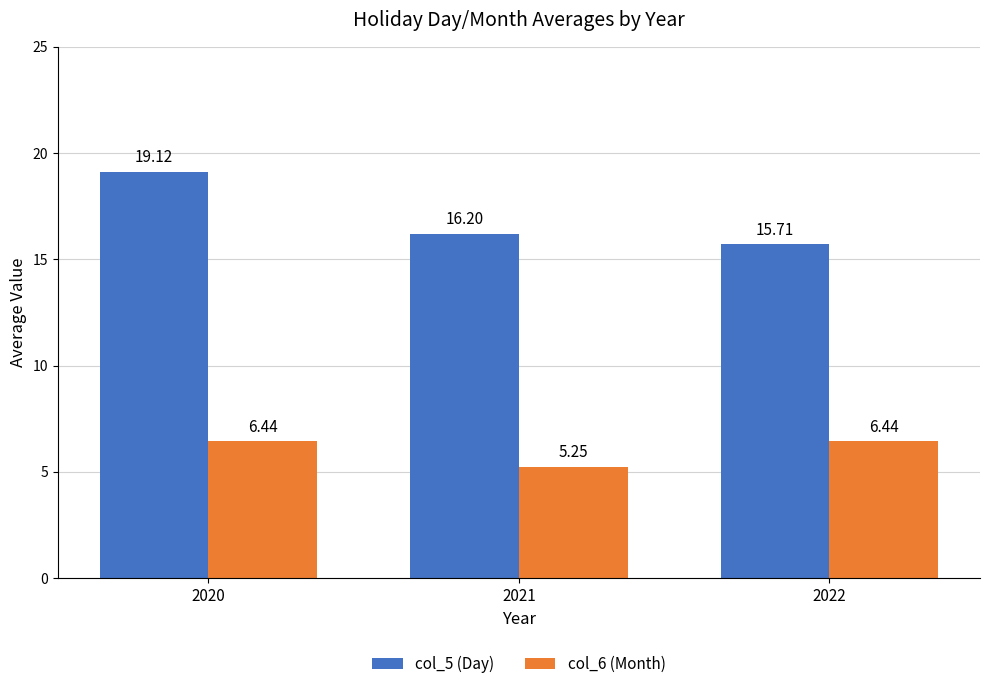

What are all the series names shown in the legend?

col_5 (Day), col_6 (Month)